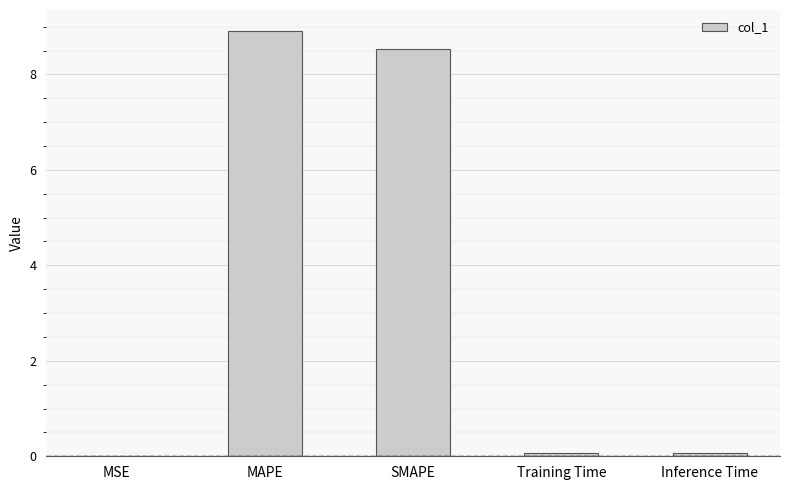

Is it true that the value at Training Time is 0.1?

True